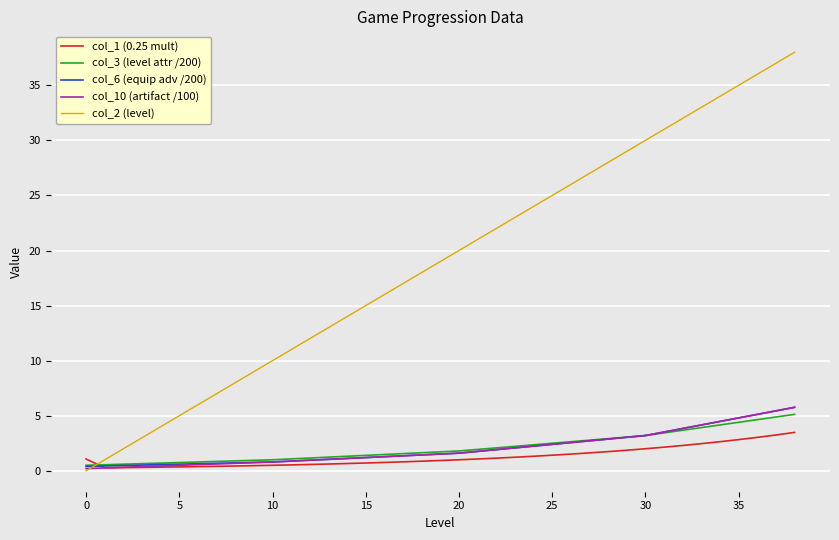

What is the maximum value shown in the chart?

38.0